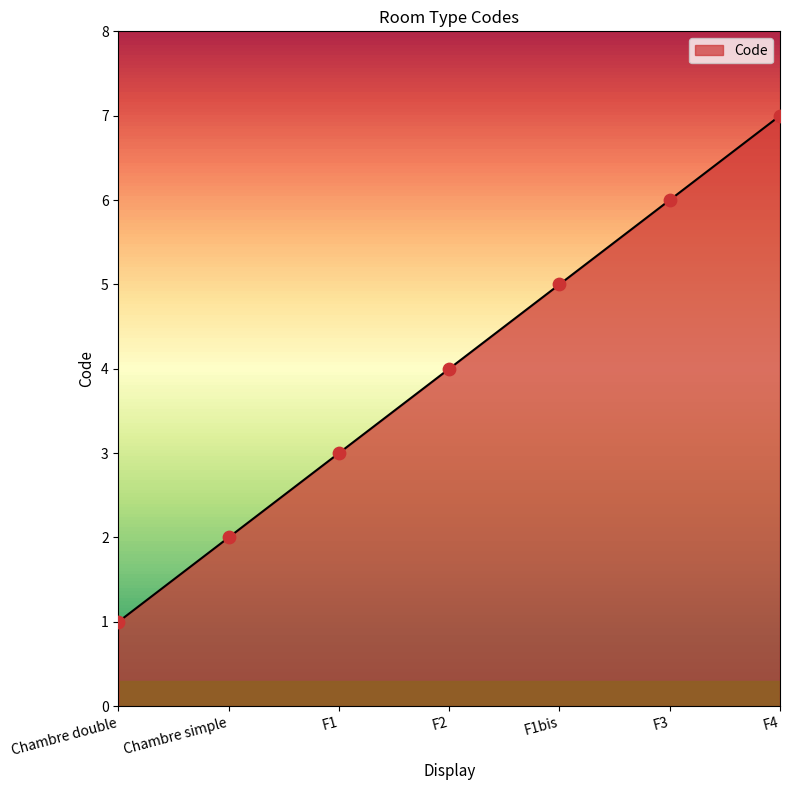

What is the ratio of the value at Chambre simple to the value at F4?

0.3